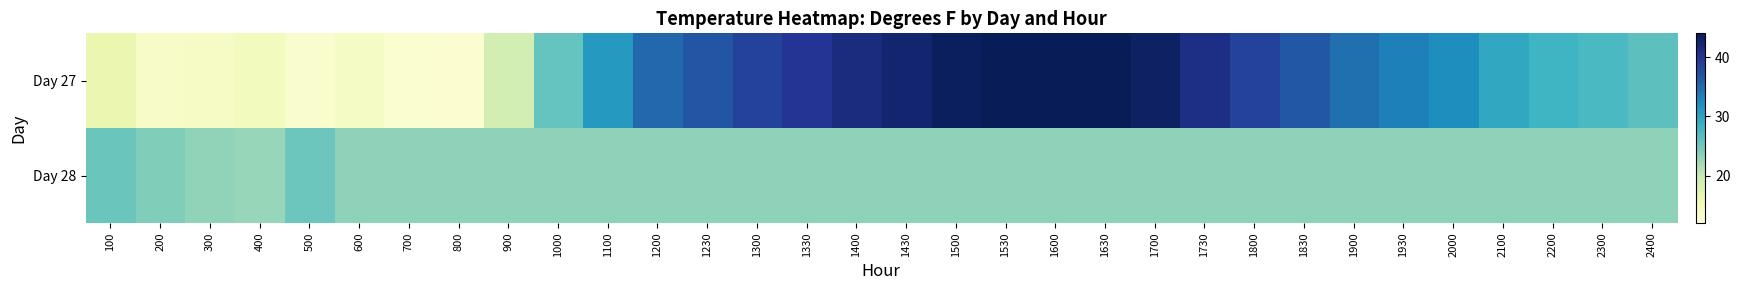

Reading left to right, list all the values displayed in this chart.

Day 27: 100=16.2	200=13.9	300=14.0	400=14.7	500=13.2	600=14.0	700=13.1	800=13.0	900=18.7	1000=25.6	1100=31.1	1200=35.2	1230=36.9	1300=38.5	1330=39.9	1400=41.3	1430=42.4	1500=43.5	1530=44.0	1600=44.6	1630=43.9	1700=43.2	1730=40.9	1800=38.6	1830=36.5	1900=34.5	1930=33.3	2000=32.2	2100=29.6	2200=28.2	2300=27.3	2400=26.2
Day 28: 100=25.3	200=23.9	300=23.1	400=22.7	500=25.1	600=23.2	700=23.2	800=23.2	900=23.2	1000=23.2	1100=23.2	1200=23.2	1230=23.2	1300=23.2	1330=23.2	1400=23.2	1430=23.2	1500=23.2	1530=23.2	1600=23.2	1630=23.2	1700=23.2	1730=23.2	1800=23.2	1830=23.2	1900=23.2	1930=23.2	2000=23.2	2100=23.2	2200=23.2	2300=23.2	2400=23.2